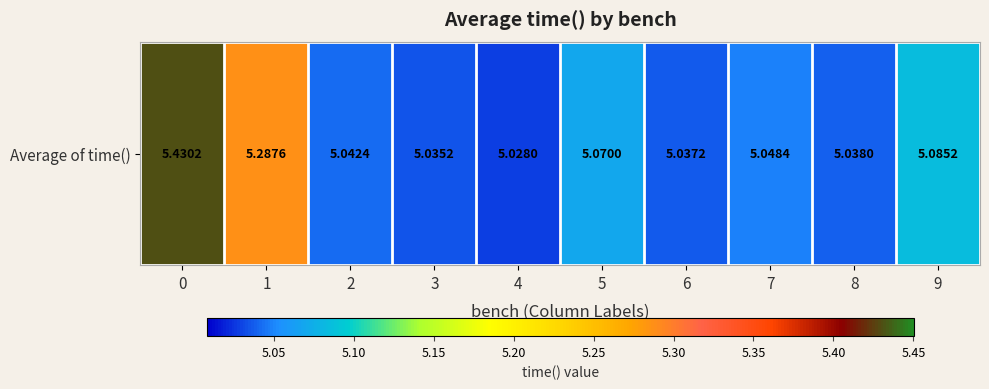

What is the sum of the values at 3 and 9?

10.1